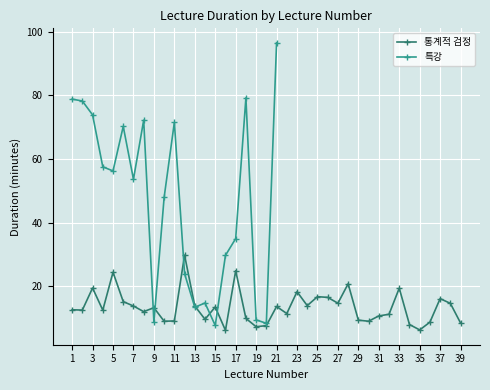

True or false: 통계적 검정 has more than 1 interior local peaks.

True